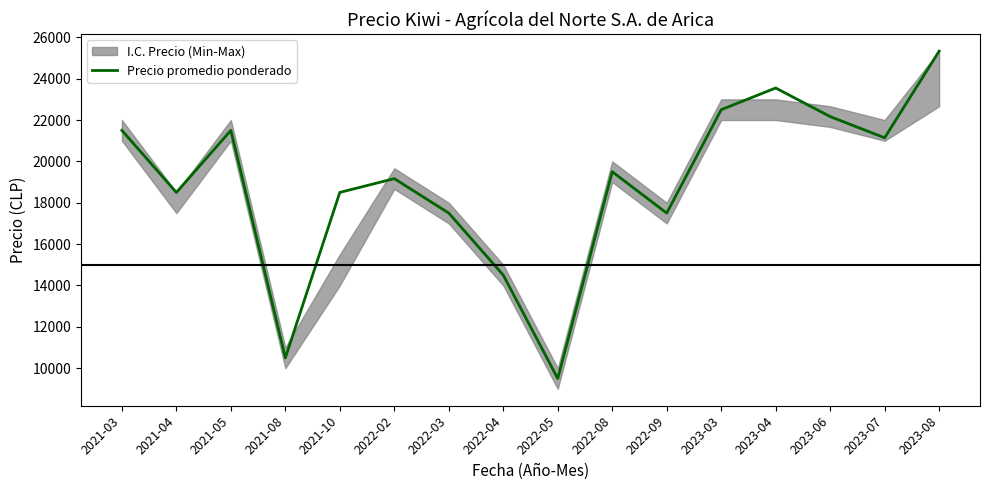

What is the label of the 1st point from the left?

2021-03